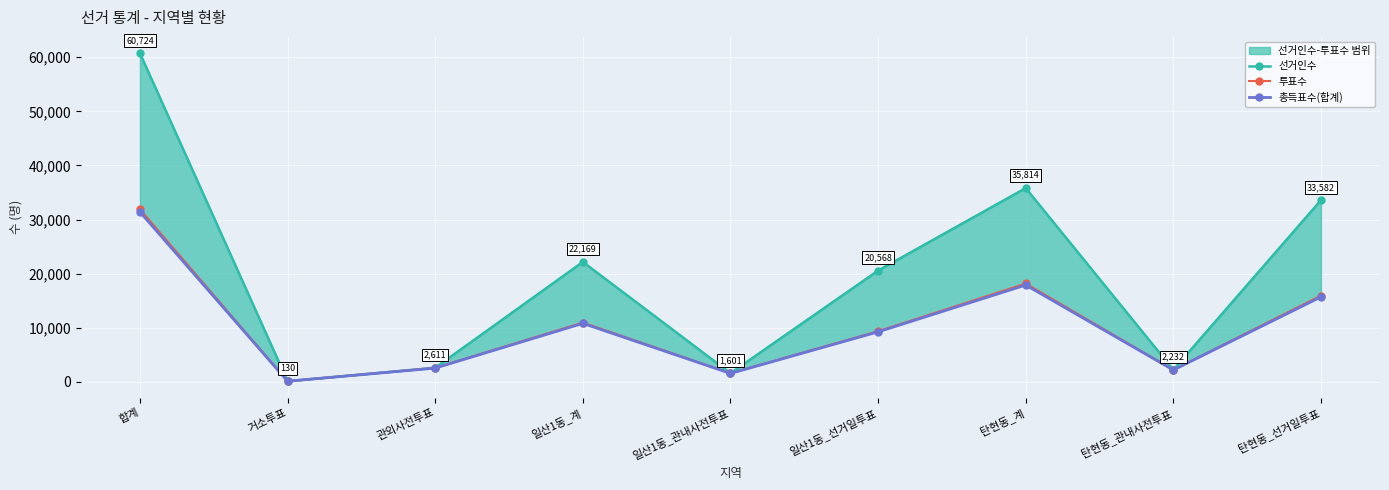

Between 일산1동_계 and 탄현동_관내사전투표, which series saw the biggest shift?

선거인수